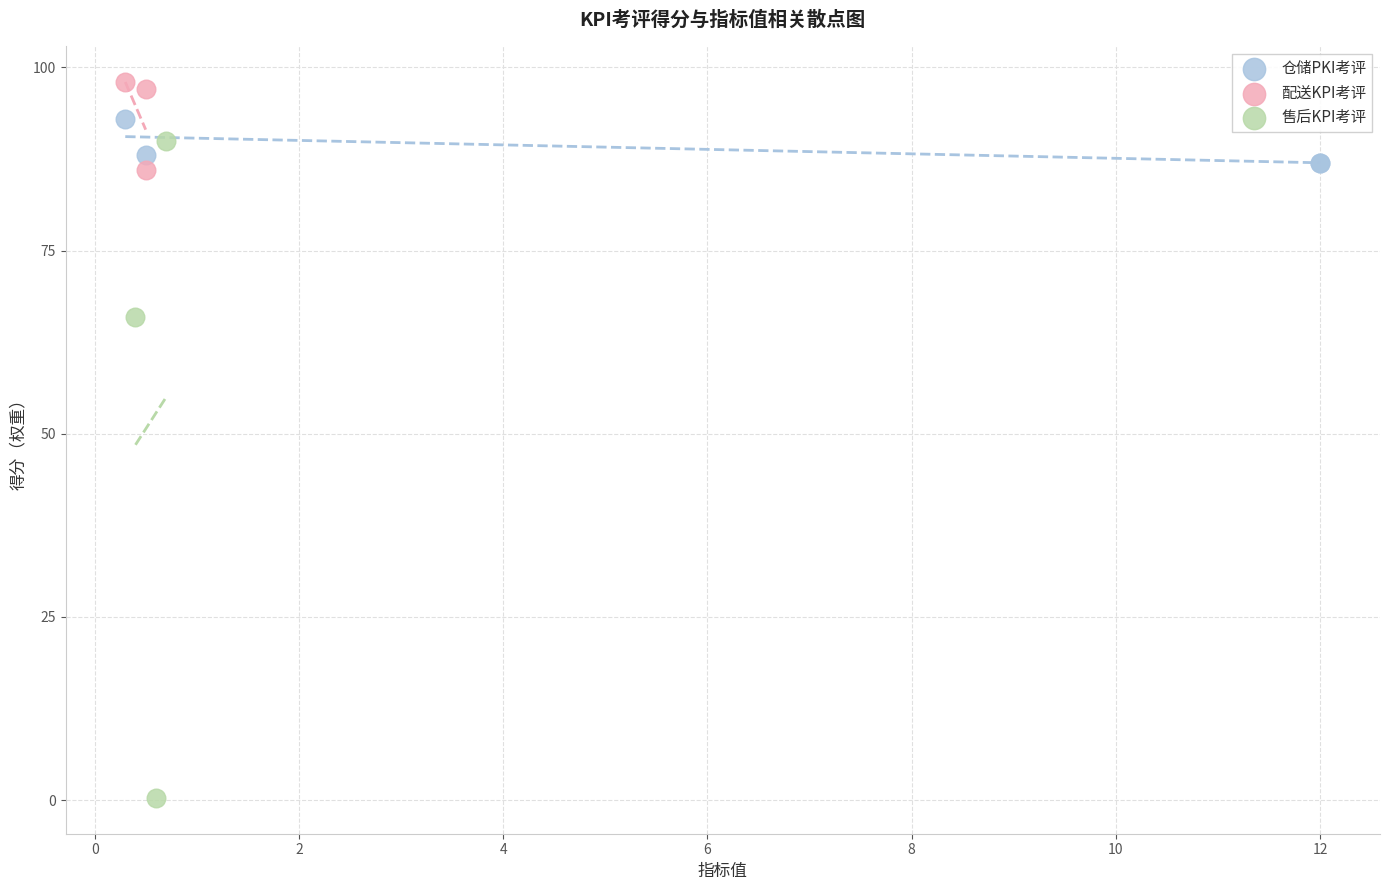

Which series contains the lowest Y value?

售后KPI考评